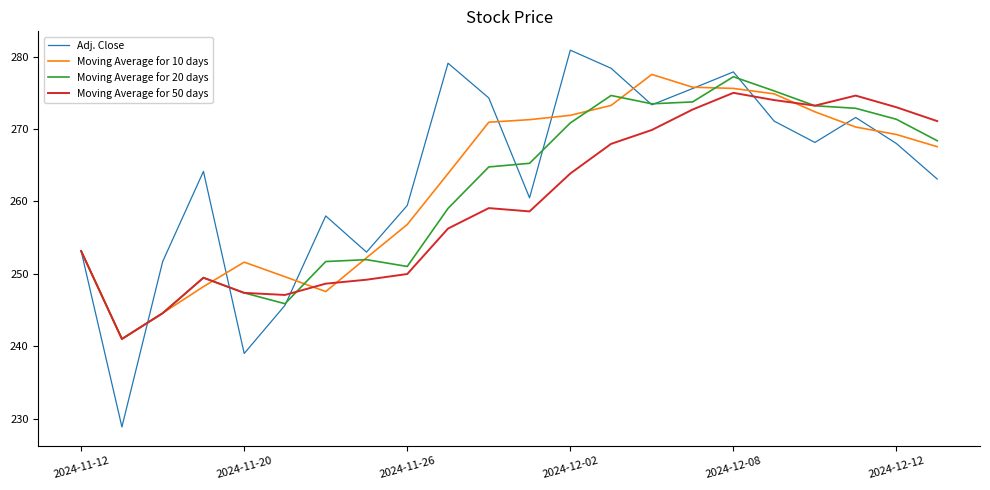

What is the greatest value displayed?

280.9